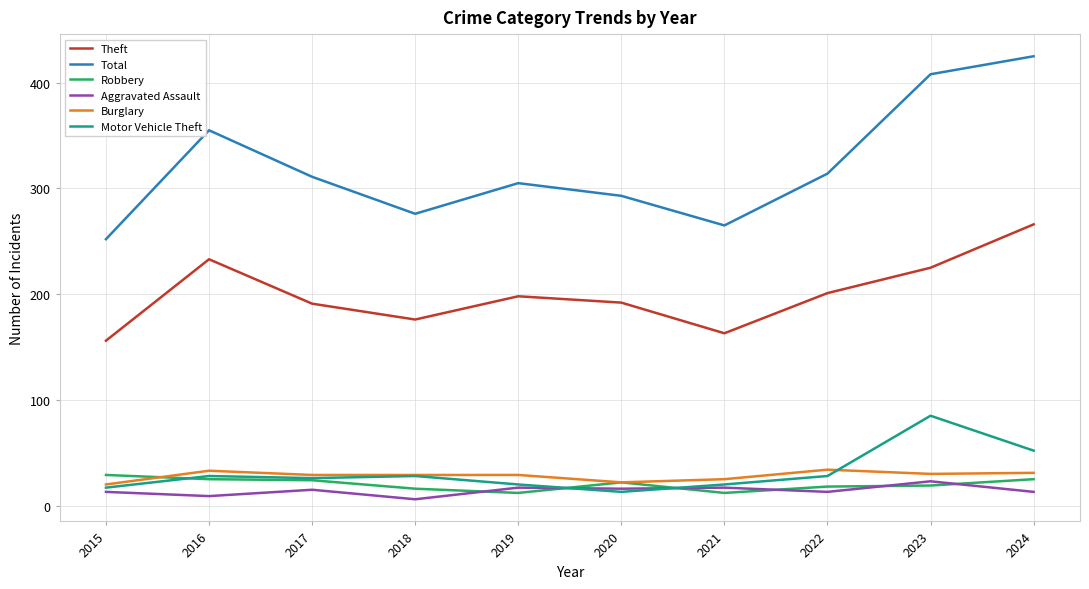

What is the maximum value shown in the chart?

425